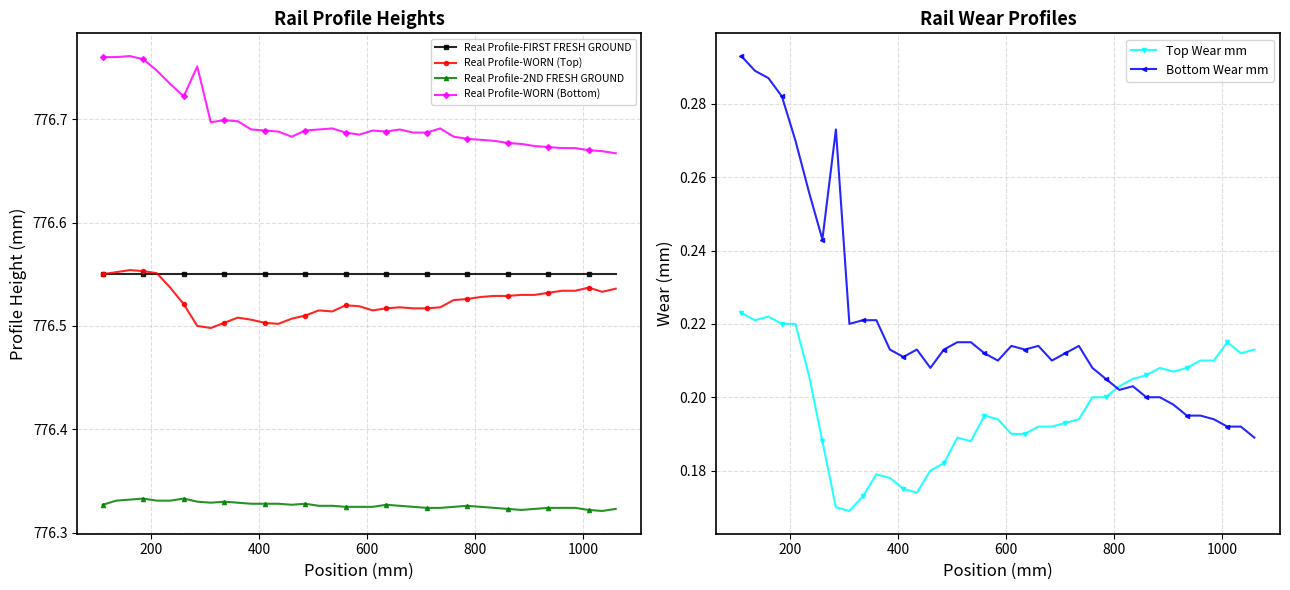

Count the Real Profile-2ND FRESH GROUND values in the range 776 to 777.

39